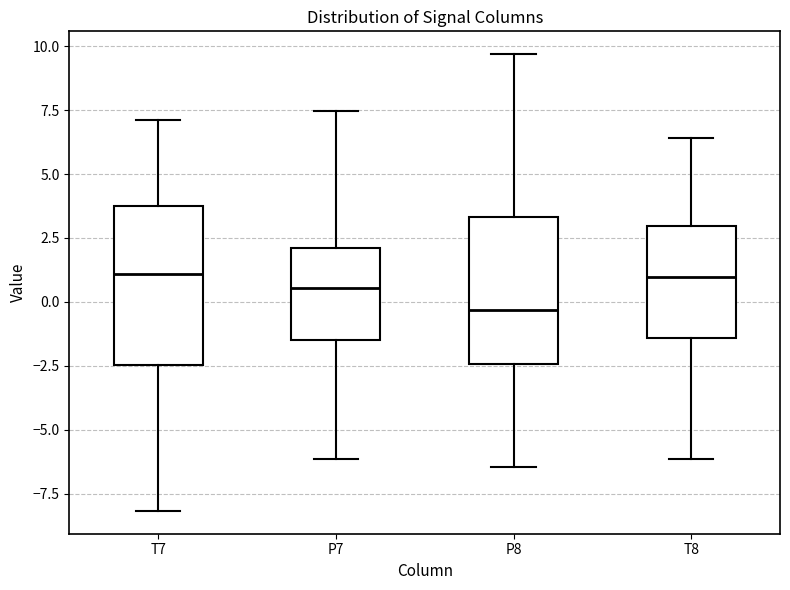

Reading left to right, read every box against the y-axis: the position of its median line, the range the box covers, and the ends of its whiskers. The values are not printed on the chart, so give them approximately, as read against the axis.

T7: median 1.0, box -2.5 to 4.0, whiskers -8.0 to 7.0
P7: median 0.5, box -1.5 to 2.0, whiskers -6.0 to 7.5
P8: median -0.5, box -2.5 to 3.5, whiskers -6.5 to 9.5
T8: median 1.0, box -1.5 to 3.0, whiskers -6.0 to 6.5